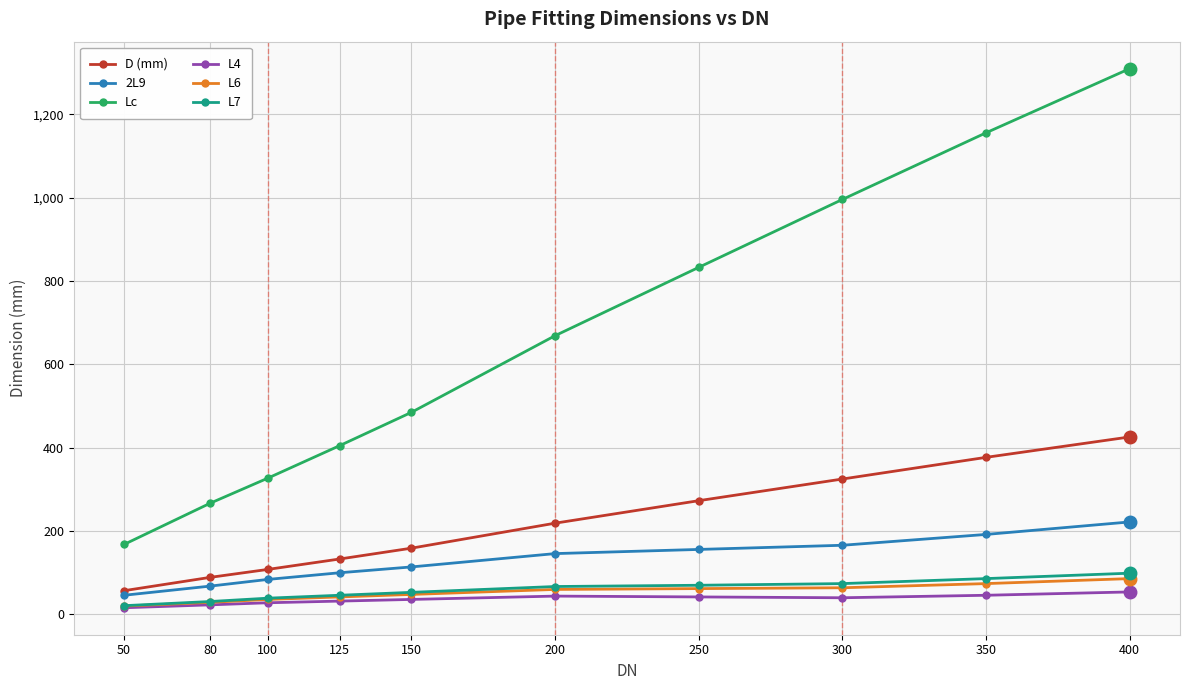

True or false: L6 and Lc intersect in this chart.

False